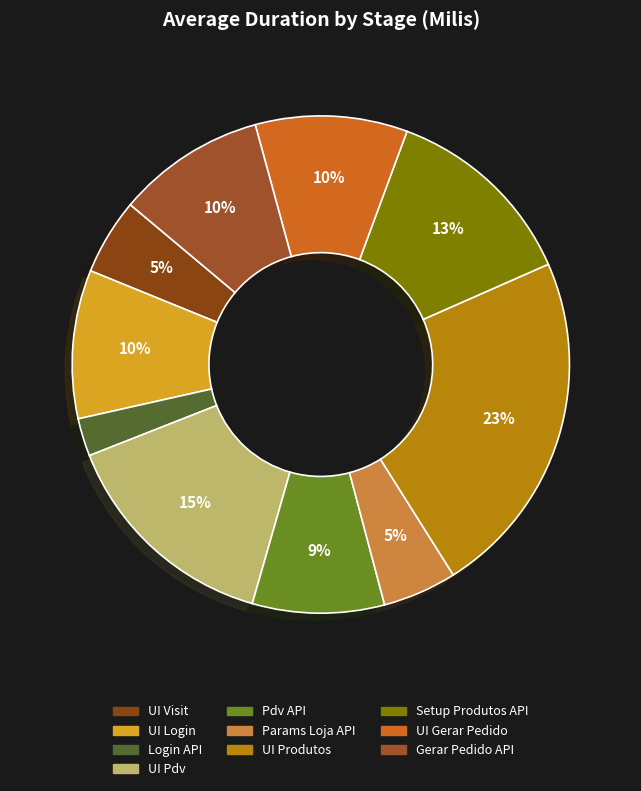

Which slice is the largest?

UI Produtos